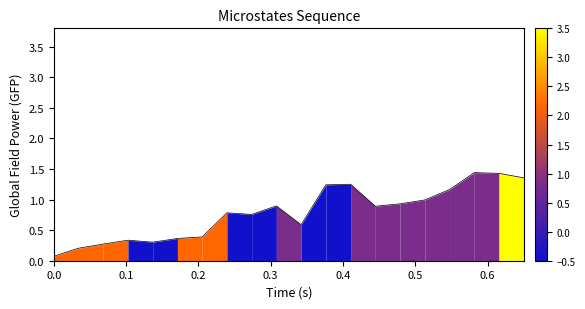

How many lines are shown in the chart?

1